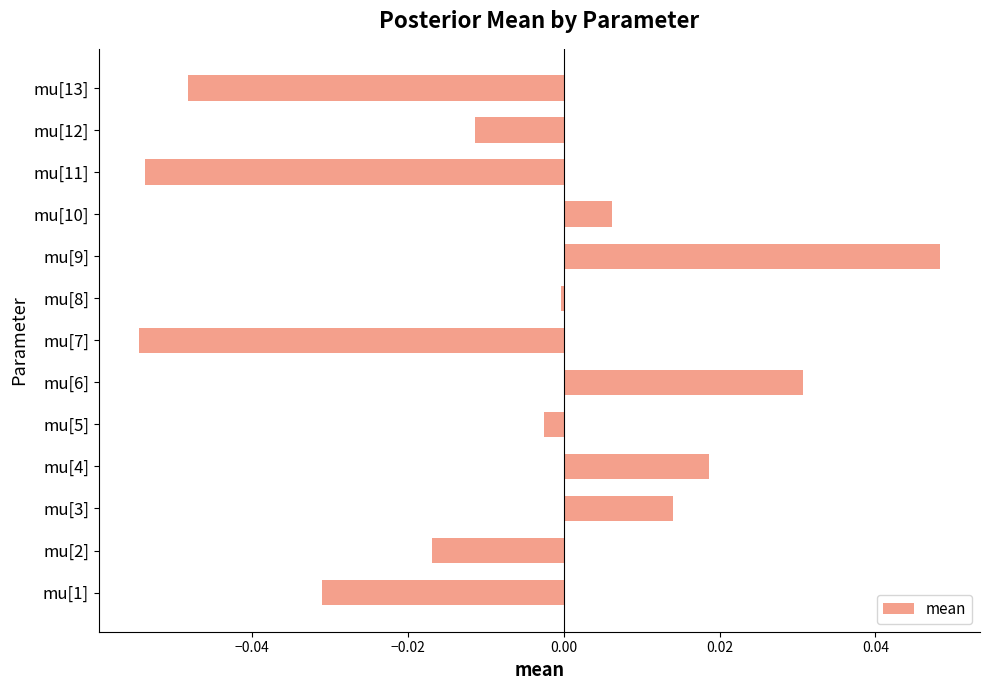

What is the difference between the maximum and minimum values?

0.1